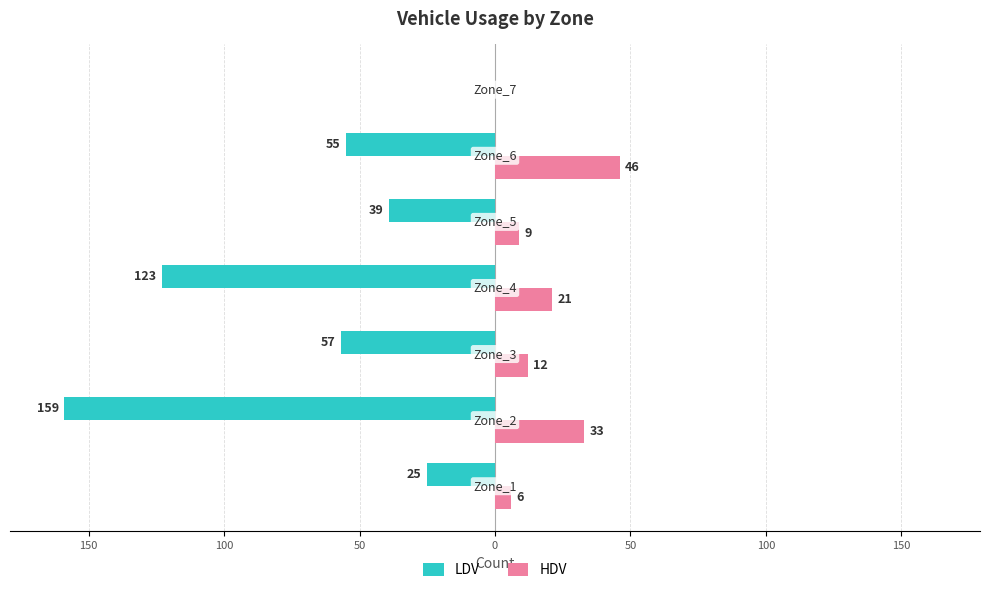

What are all the series names shown in the legend?

LDV, HDV